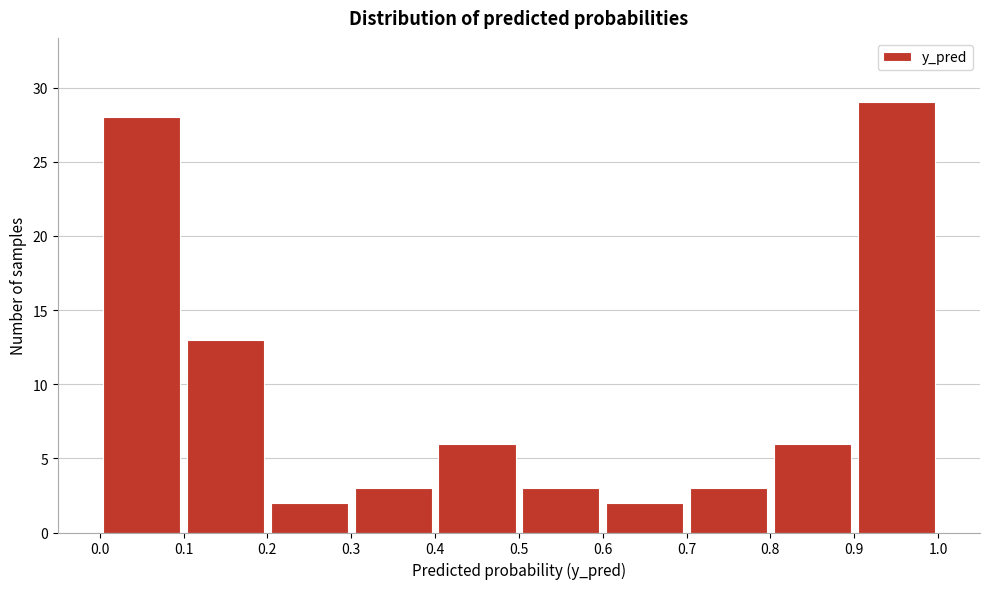

Reading left to right, list every bar in this chart as the range it spans on the x-axis followed by its height. The values are not printed on the chart, so give them approximately, as read against the axis.

0.0 to 0.1: 28
0.1 to 0.2: 13
0.2 to 0.3: 2
0.3 to 0.4: 3
0.4 to 0.5: 6
0.5 to 0.6: 3
0.6 to 0.7: 2
0.7 to 0.8: 3
0.8 to 0.9: 6
0.9 to 1.0: 29